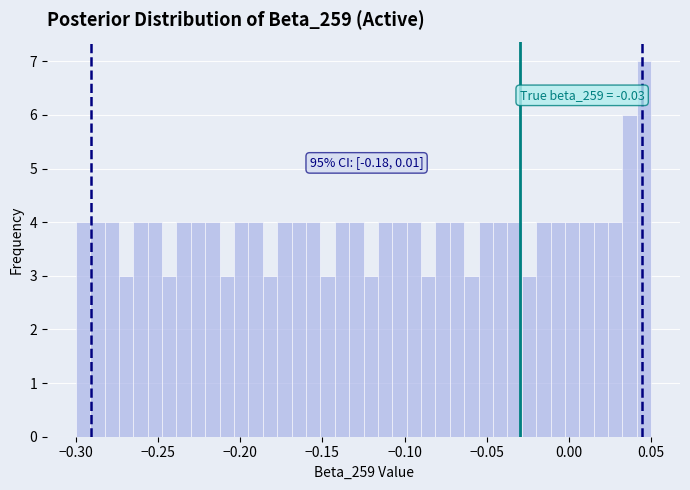

Around what value on the x-axis is the tallest bar? Give the approximate position of its centre, as read against the axis.

0.045